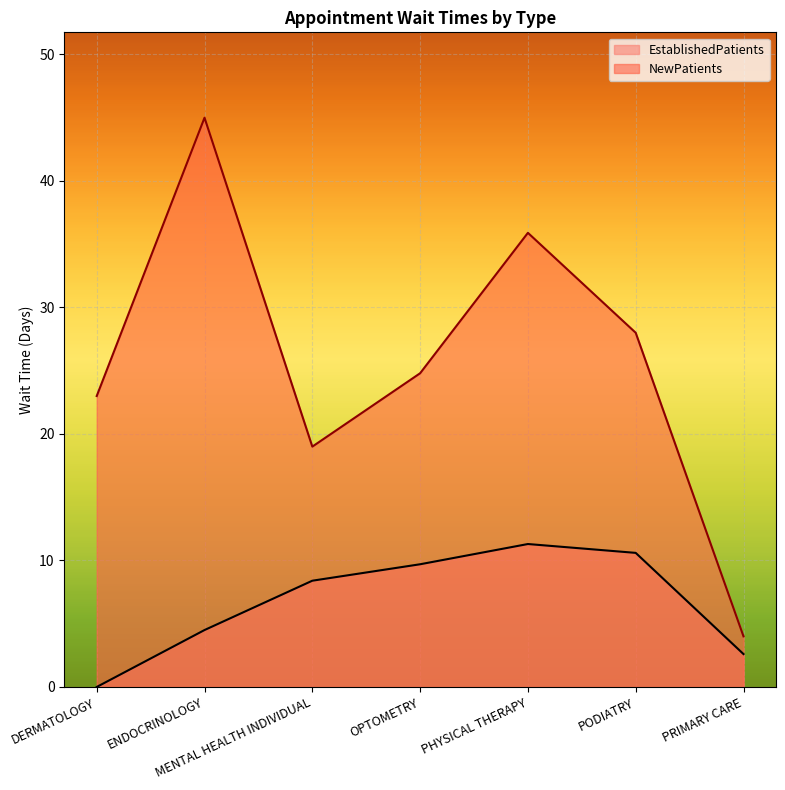

Which series has the largest total across all categories?

NewPatients